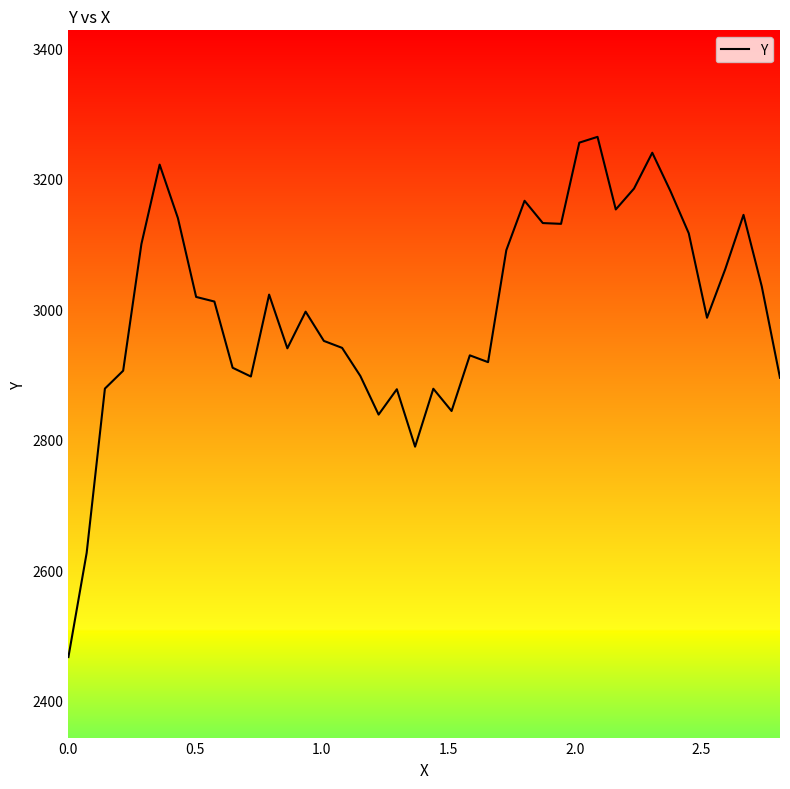

What is the greatest value displayed?

3264.0